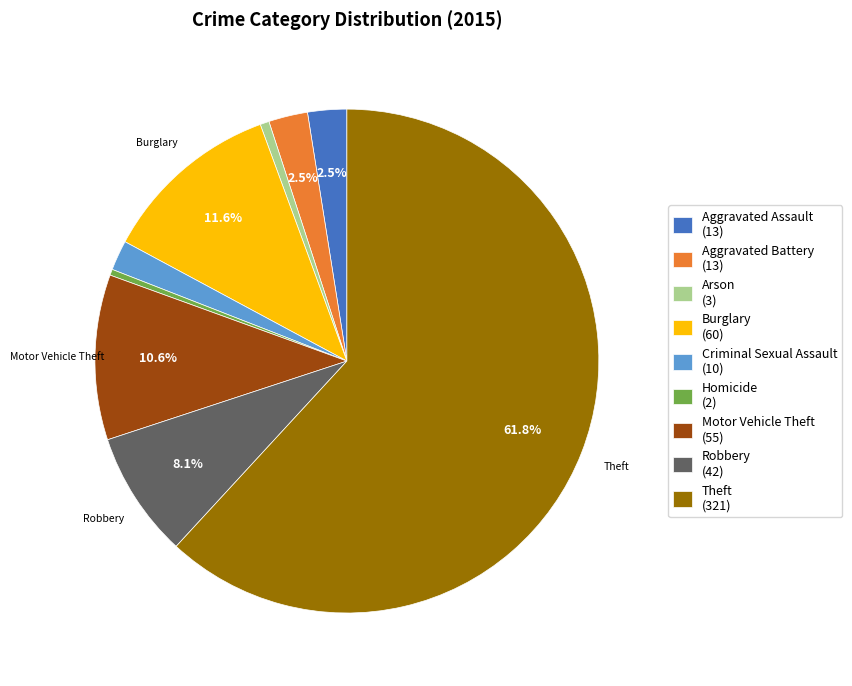

True or false: Motor Vehicle Theft accounts for 21% of the total.

False